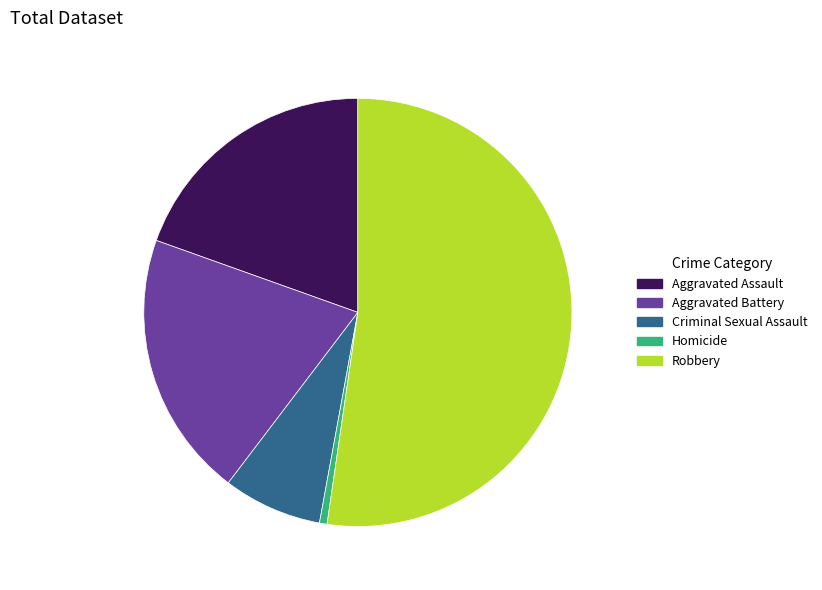

Do Criminal Sexual Assault and Aggravated Assault together represent more than half of the pie?

No